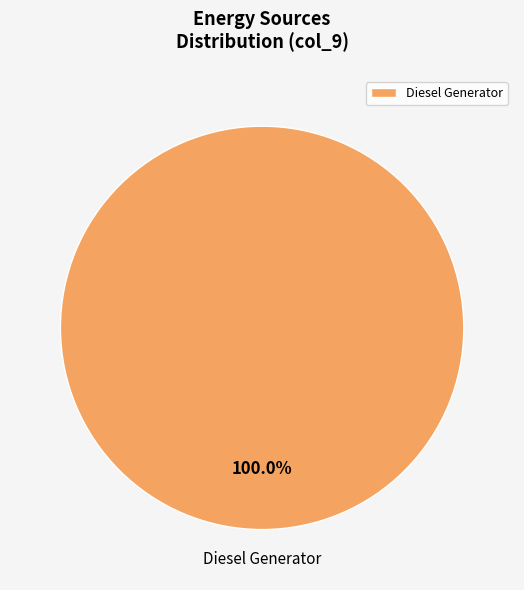

Does any single category account for the majority?

Yes